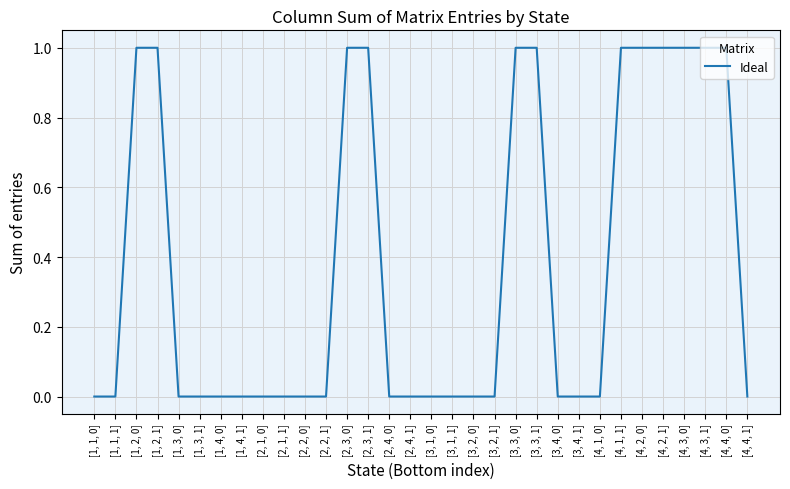

Reading left to right, list all the values displayed in this chart.

0	0	1	1	0	0	0	0	0	0	0	0	1	1	0	0	0	0	0	0	1	1	0	0	0	1	1	1	1	1	1	0